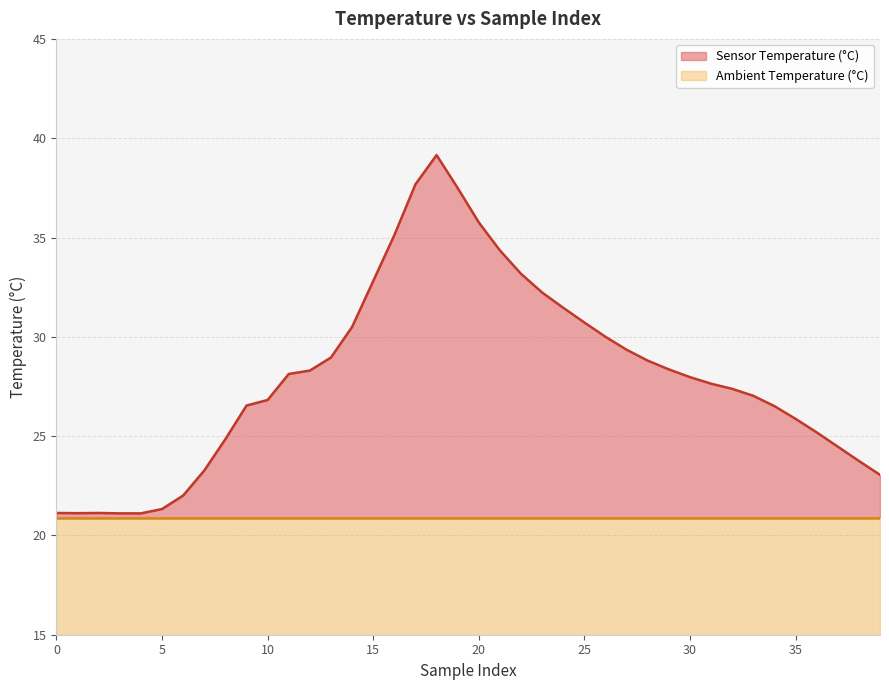

What is the minimum value for Ambient Temperature (°C)?

20.9